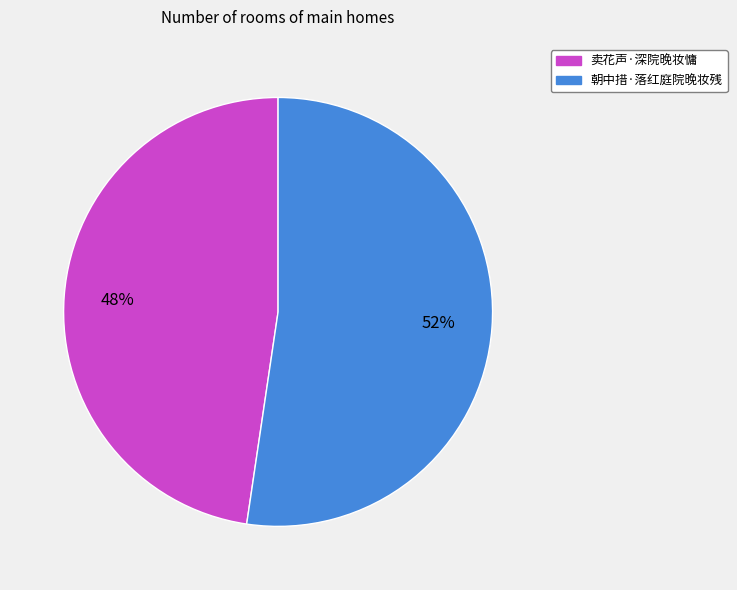

What is the smallest slice in the pie chart?

卖花声·深院晚妆慵